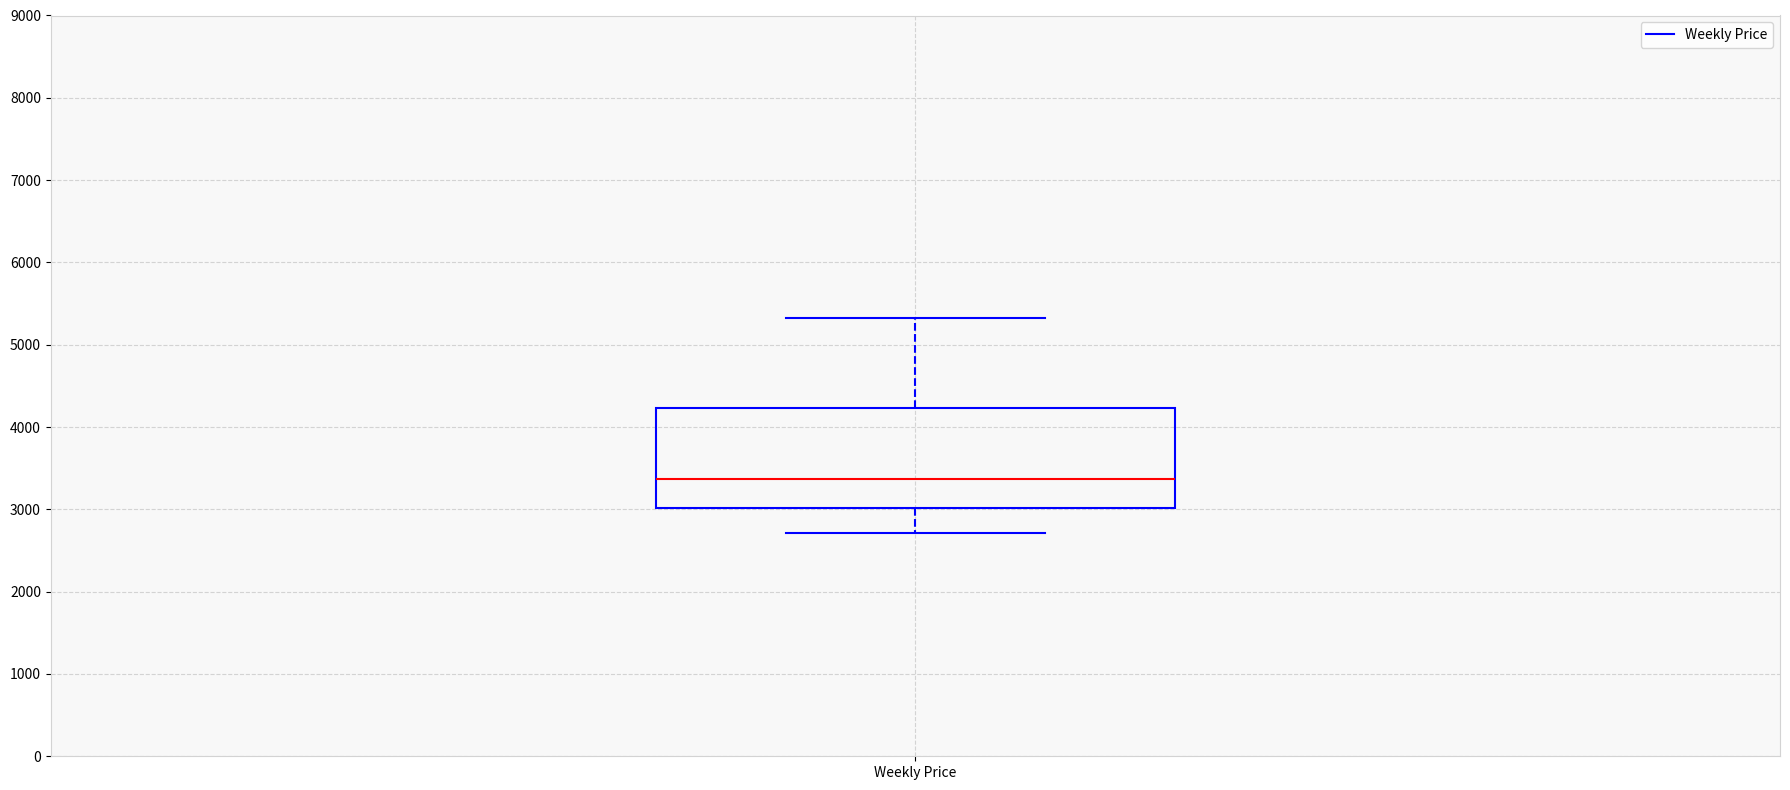

Read this box plot against the y-axis: the position of the median line, the range covered by the box, and the ends of both whiskers. The values are not printed on the chart, so give them approximately, as read against the axis.

median 3400, box 3000 to 4200, whiskers 2700 to 5300